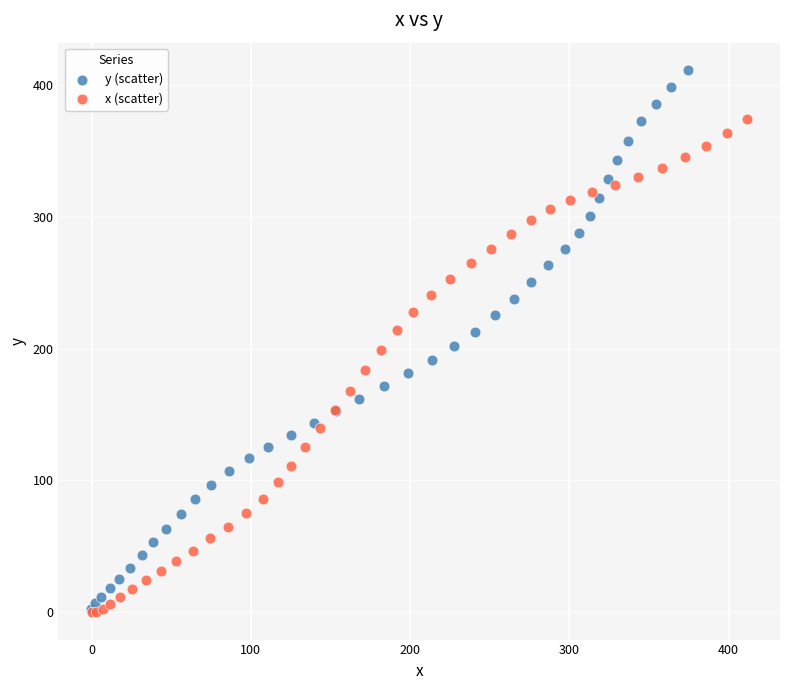

Which series contains the highest Y value?

y (scatter)